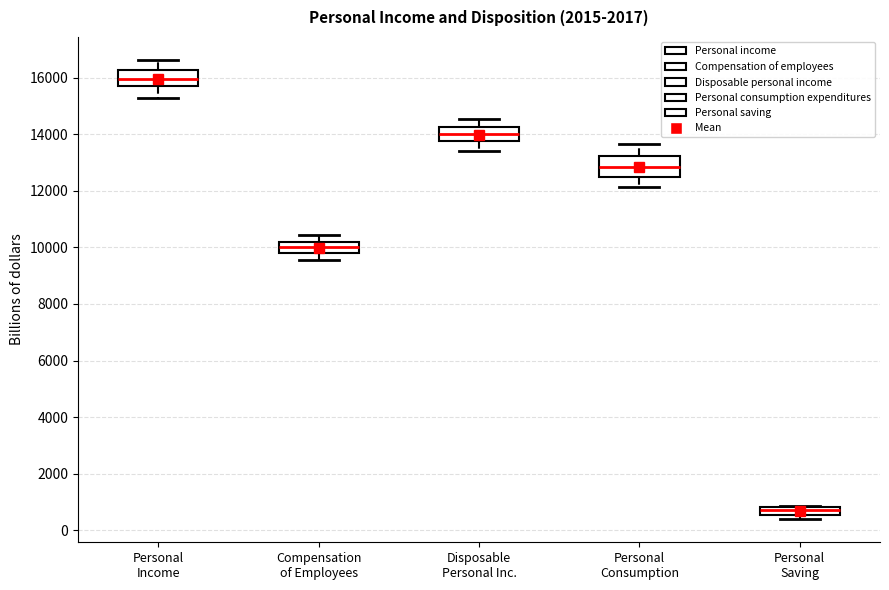

Which box's median line is the highest?

Personal Income